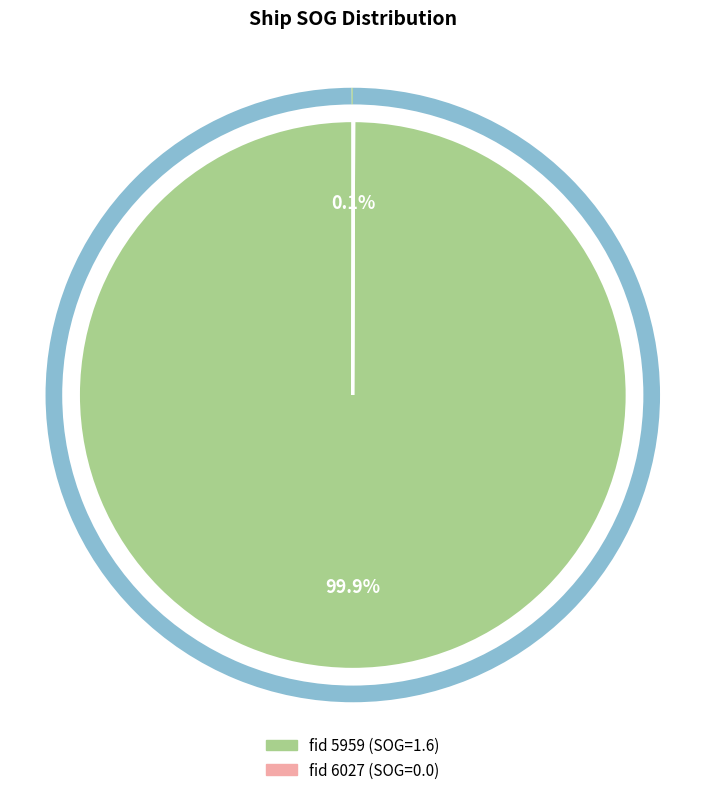

Is there any slice that represents more than half of the pie?

Yes